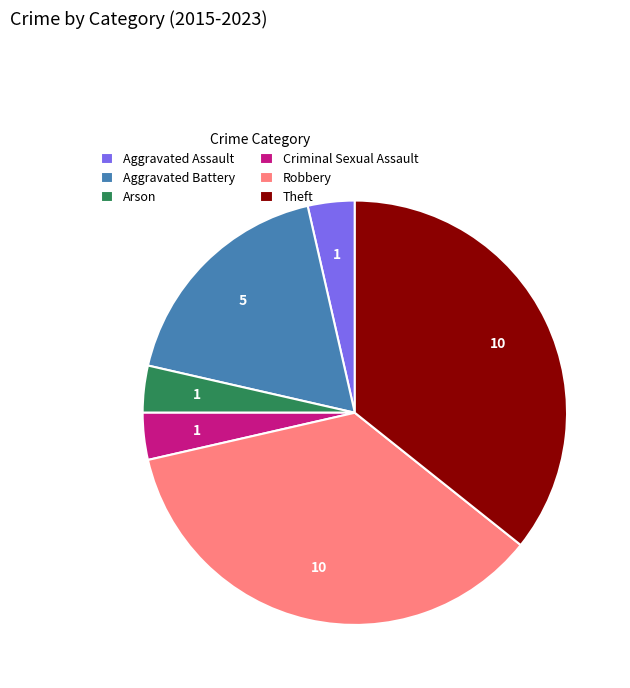

Count the number of slices in the pie.

6